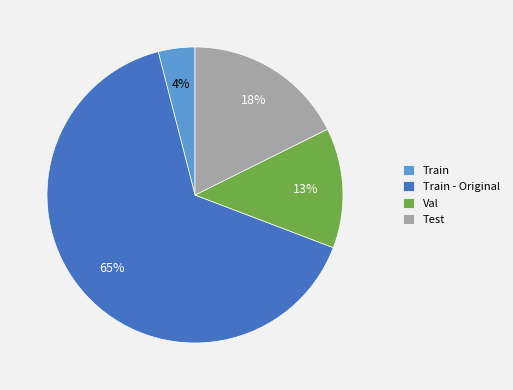

Rank the categories by value from lowest to highest.

Train, Val, Test, Train - Original